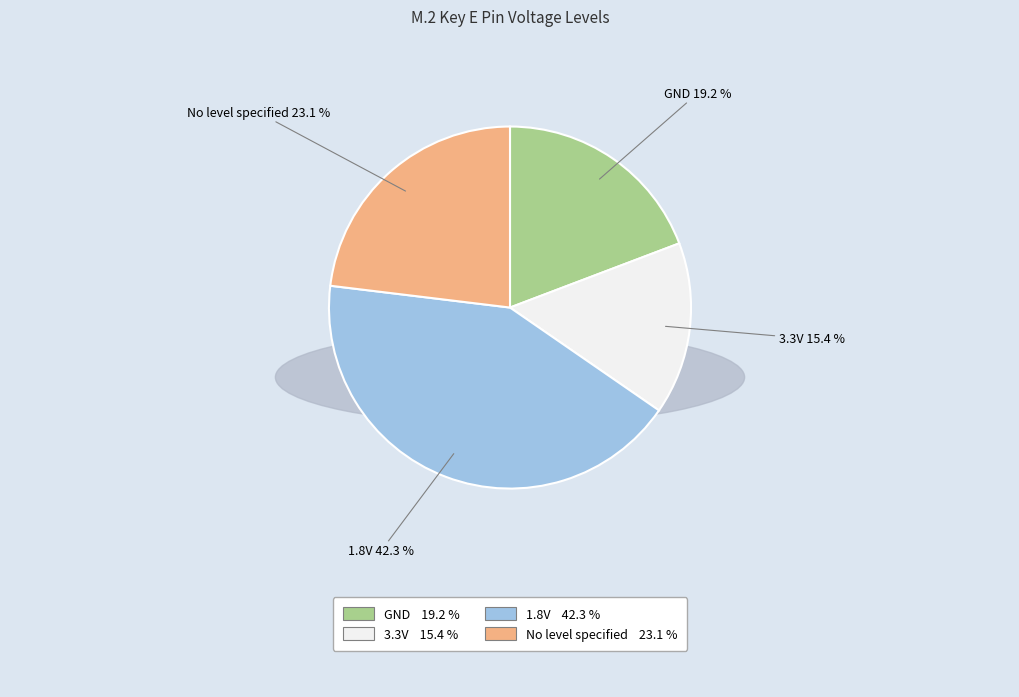

Do USB and GND together represent more than half of the pie?

No